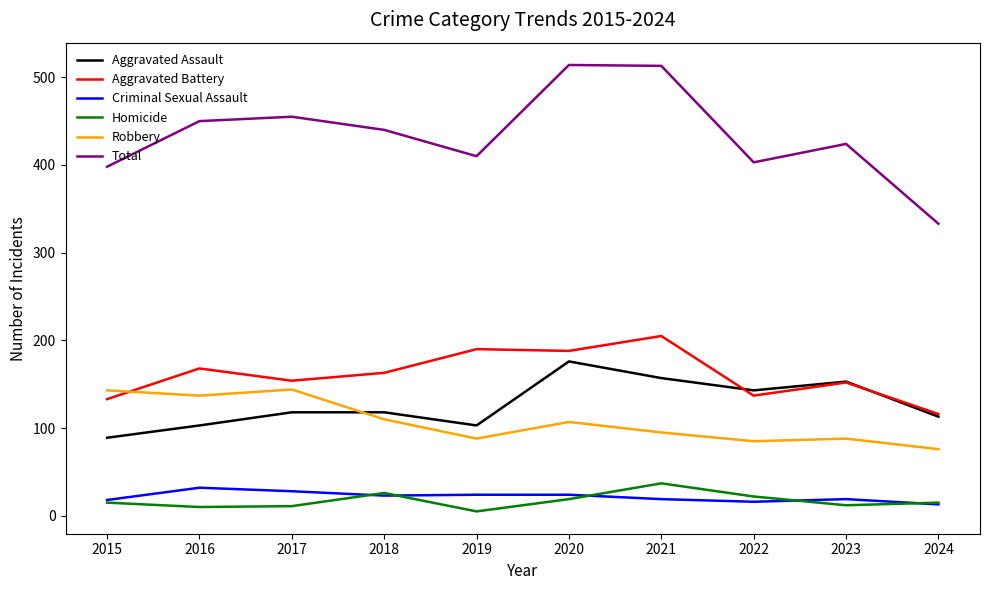

What is the minimum value for Aggravated Assault?

89